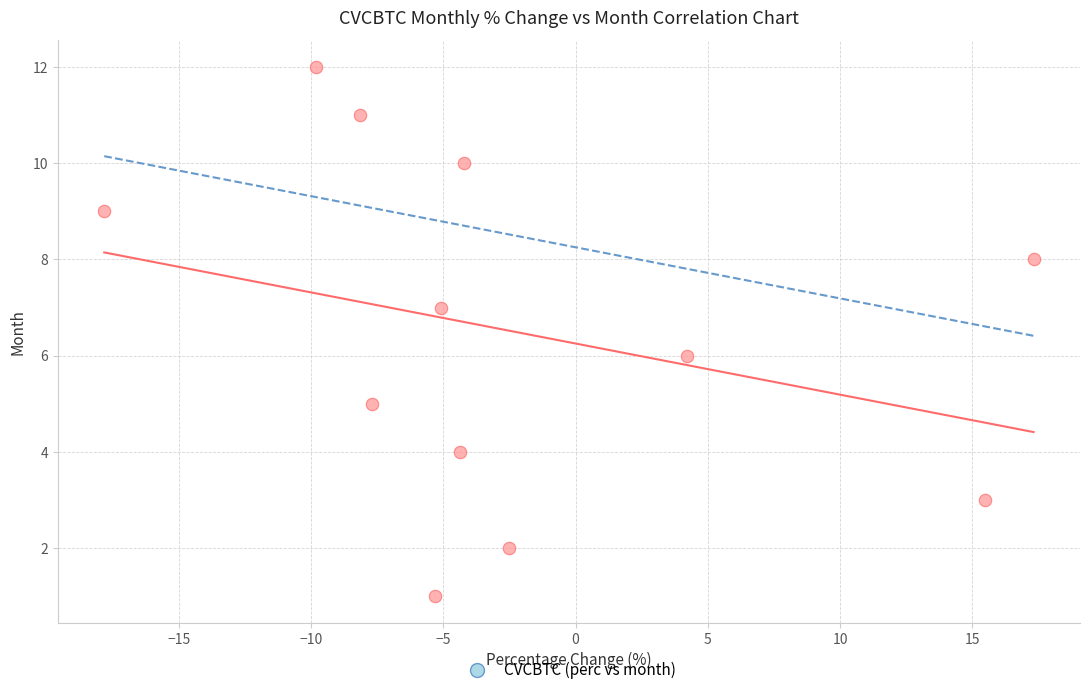

What is the range of Y values (max minus min)?

11